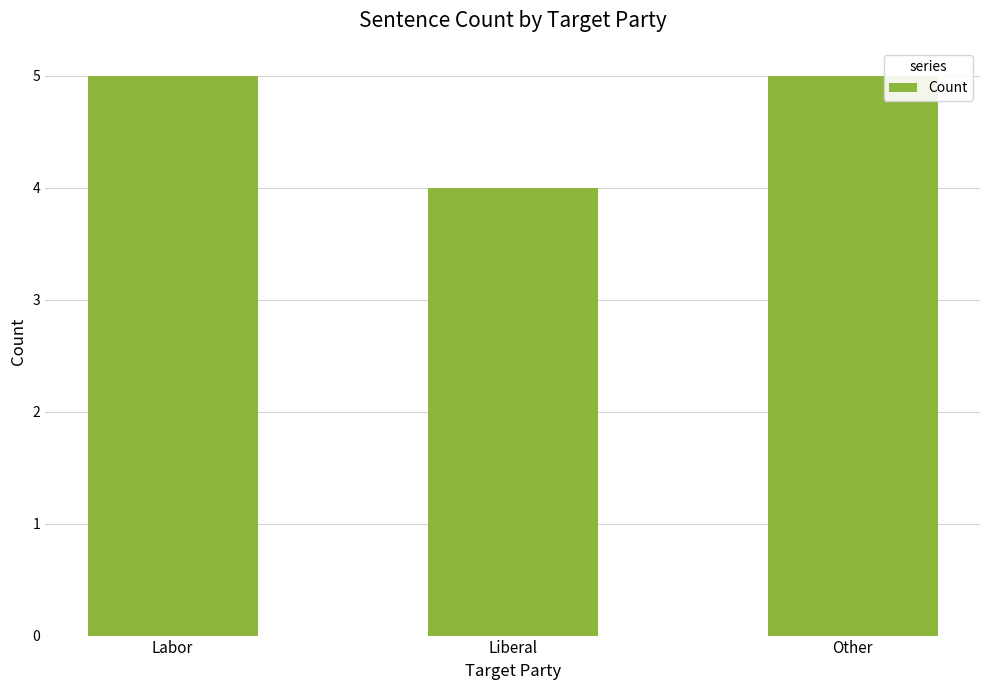

True or false: the data shows 5 at Other.

True